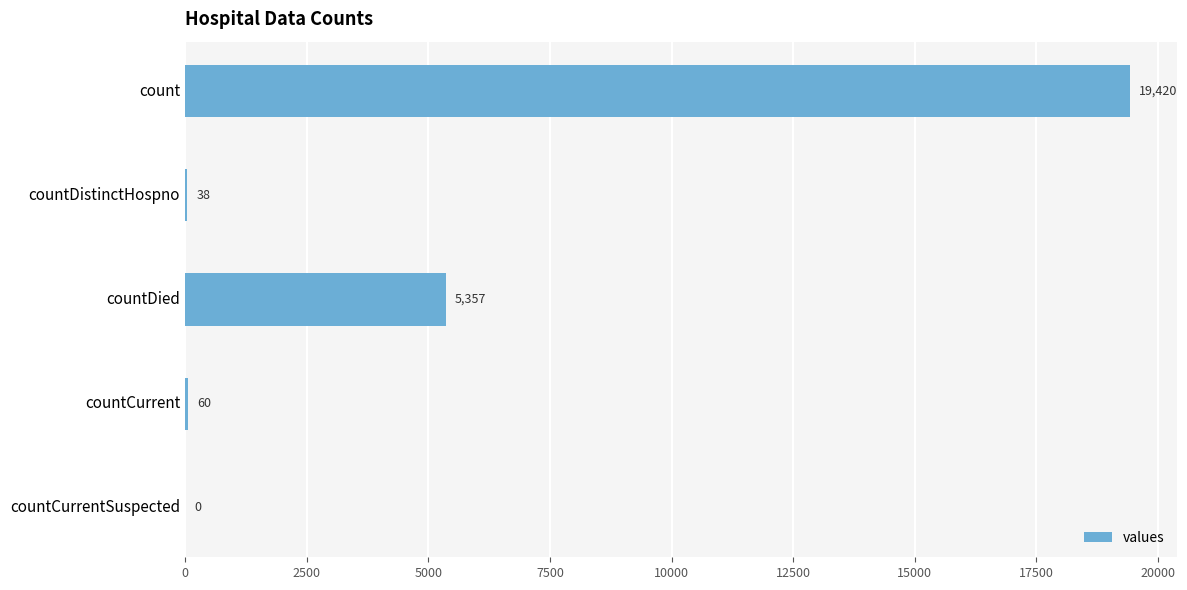

Is it true that the value at countDied is 7039?

False